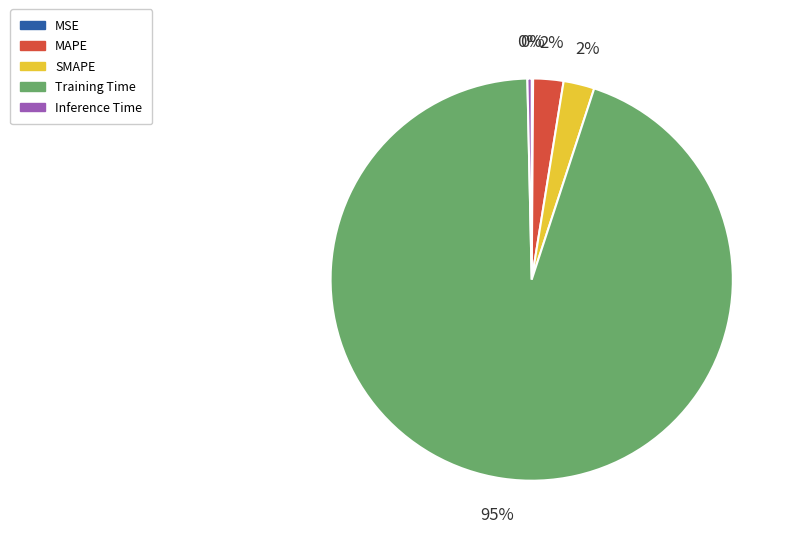

Which has a higher value, MAPE or Training Time?

Training Time